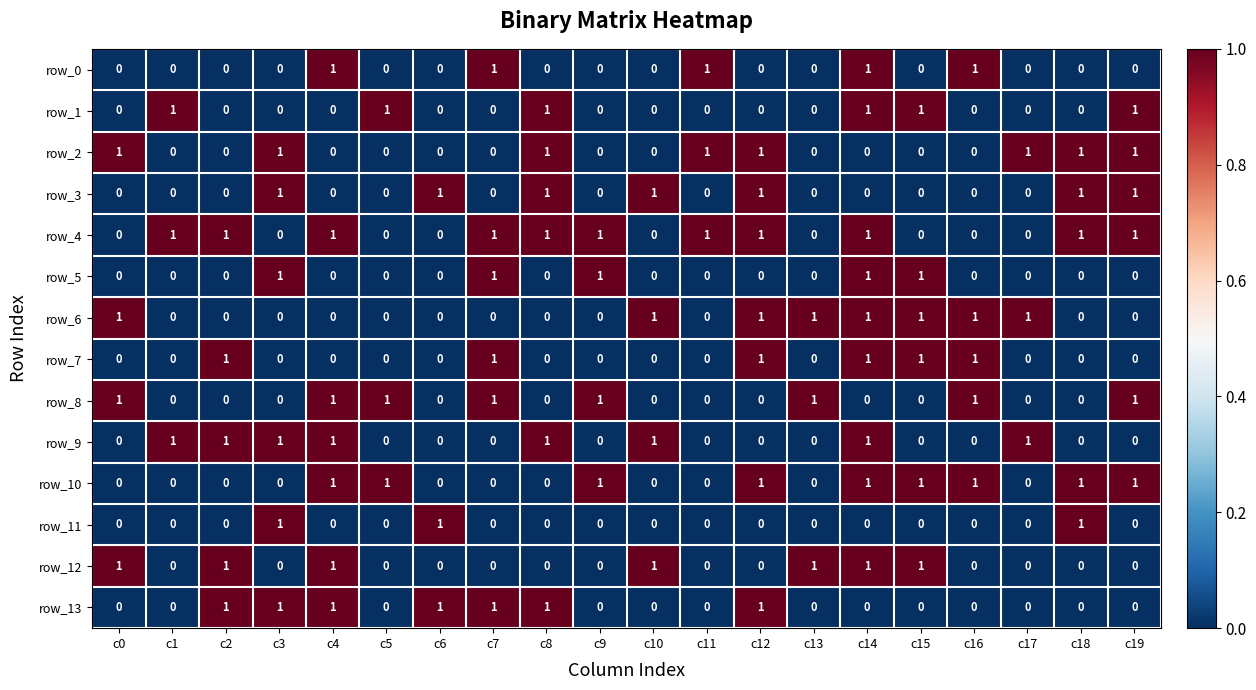

Reading right to left, transcribe all the data shown in this chart.

row_0: c19=0	c18=0	c17=0	c16=1	c15=0	c14=1	c13=0	c12=0	c11=1	c10=0	c9=0	c8=0	c7=1	c6=0	c5=0	c4=1	c3=0	c2=0	c1=0	c0=0
row_1: c19=1	c18=0	c17=0	c16=0	c15=1	c14=1	c13=0	c12=0	c11=0	c10=0	c9=0	c8=1	c7=0	c6=0	c5=1	c4=0	c3=0	c2=0	c1=1	c0=0
row_2: c19=1	c18=1	c17=1	c16=0	c15=0	c14=0	c13=0	c12=1	c11=1	c10=0	c9=0	c8=1	c7=0	c6=0	c5=0	c4=0	c3=1	c2=0	c1=0	c0=1
row_3: c19=1	c18=1	c17=0	c16=0	c15=0	c14=0	c13=0	c12=1	c11=0	c10=1	c9=0	c8=1	c7=0	c6=1	c5=0	c4=0	c3=1	c2=0	c1=0	c0=0
row_4: c19=1	c18=1	c17=0	c16=0	c15=0	c14=1	c13=0	c12=1	c11=1	c10=0	c9=1	c8=1	c7=1	c6=0	c5=0	c4=1	c3=0	c2=1	c1=1	c0=0
row_5: c19=0	c18=0	c17=0	c16=0	c15=1	c14=1	c13=0	c12=0	c11=0	c10=0	c9=1	c8=0	c7=1	c6=0	c5=0	c4=0	c3=1	c2=0	c1=0	c0=0
row_6: c19=0	c18=0	c17=1	c16=1	c15=1	c14=1	c13=1	c12=1	c11=0	c10=1	c9=0	c8=0	c7=0	c6=0	c5=0	c4=0	c3=0	c2=0	c1=0	c0=1
row_7: c19=0	c18=0	c17=0	c16=1	c15=1	c14=1	c13=0	c12=1	c11=0	c10=0	c9=0	c8=0	c7=1	c6=0	c5=0	c4=0	c3=0	c2=1	c1=0	c0=0
row_8: c19=1	c18=0	c17=0	c16=1	c15=0	c14=0	c13=1	c12=0	c11=0	c10=0	c9=1	c8=0	c7=1	c6=0	c5=1	c4=1	c3=0	c2=0	c1=0	c0=1
row_9: c19=0	c18=0	c17=1	c16=0	c15=0	c14=1	c13=0	c12=0	c11=0	c10=1	c9=0	c8=1	c7=0	c6=0	c5=0	c4=1	c3=1	c2=1	c1=1	c0=0
row_10: c19=1	c18=1	c17=0	c16=1	c15=1	c14=1	c13=0	c12=1	c11=0	c10=0	c9=1	c8=0	c7=0	c6=0	c5=1	c4=1	c3=0	c2=0	c1=0	c0=0
row_11: c19=0	c18=1	c17=0	c16=0	c15=0	c14=0	c13=0	c12=0	c11=0	c10=0	c9=0	c8=0	c7=0	c6=1	c5=0	c4=0	c3=1	c2=0	c1=0	c0=0
row_12: c19=0	c18=0	c17=0	c16=0	c15=1	c14=1	c13=1	c12=0	c11=0	c10=1	c9=0	c8=0	c7=0	c6=0	c5=0	c4=1	c3=0	c2=1	c1=0	c0=1
row_13: c19=0	c18=0	c17=0	c16=0	c15=0	c14=0	c13=0	c12=1	c11=0	c10=0	c9=0	c8=1	c7=1	c6=1	c5=0	c4=1	c3=1	c2=1	c1=0	c0=0